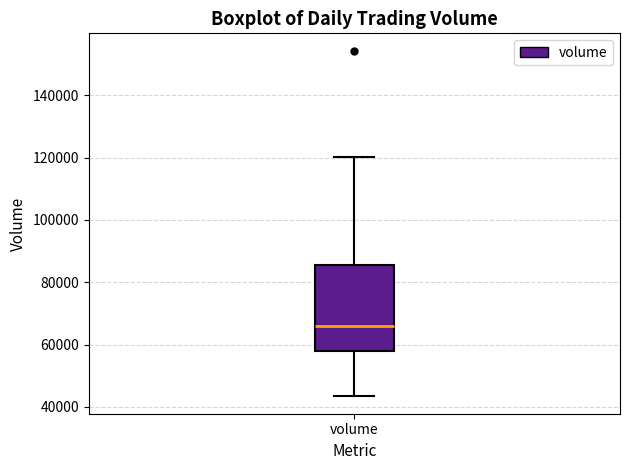

Where is the lower edge of the box for volume on the y-axis? The values are not printed on the chart, so give them approximately, as read against the axis.

58000